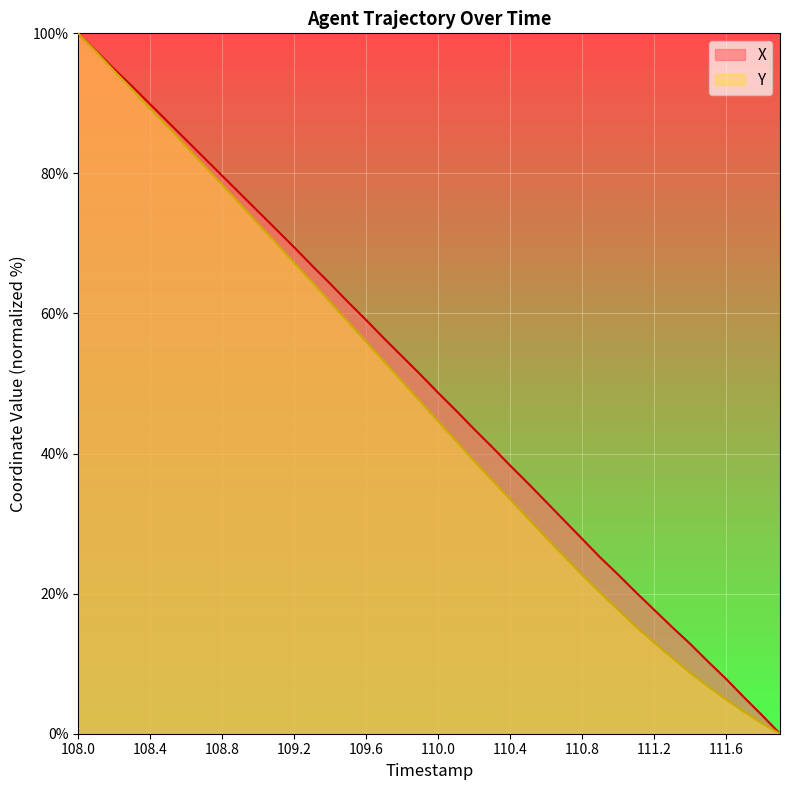

What is the total value across all series at 109.7?

109.6